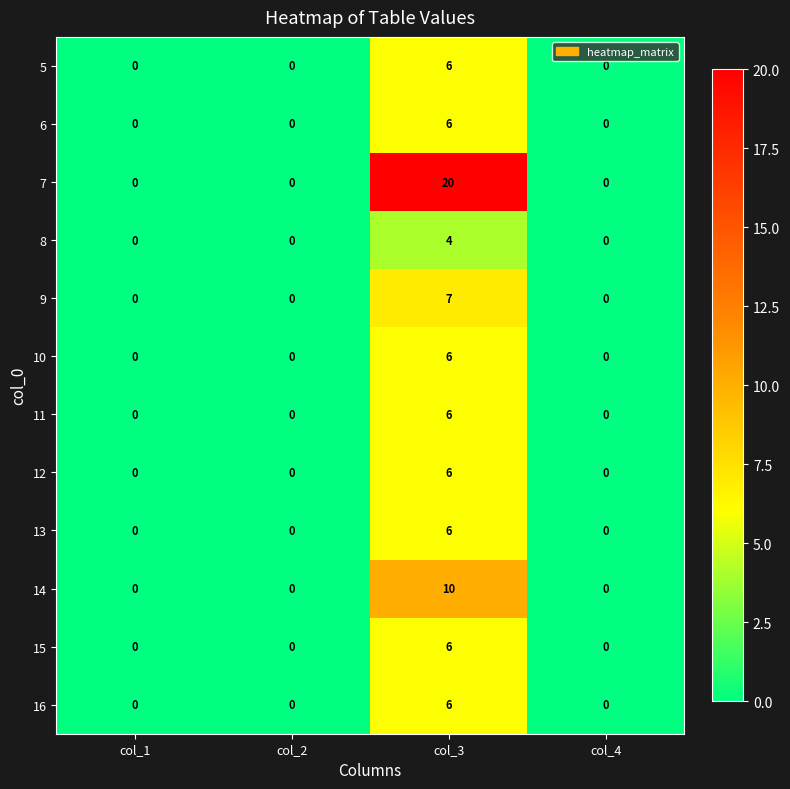

What is the difference between the 5 values at col_3 and col_1?

6